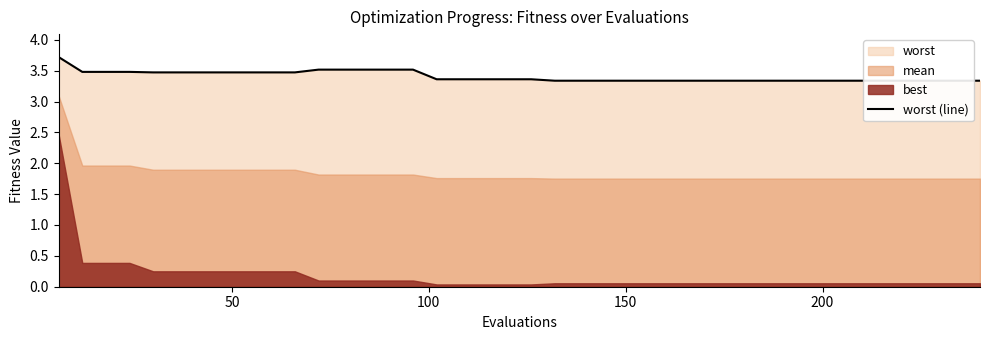

Count the values in the range 3 to 4.

40